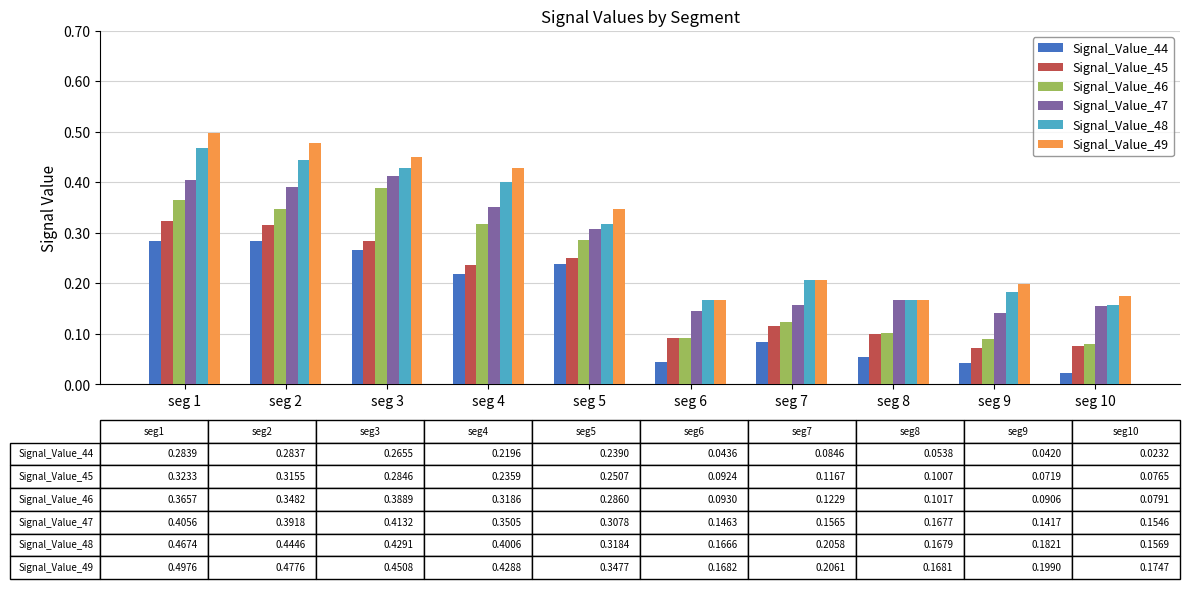

What is the sum of all Signal_Value_49 values?

3.1